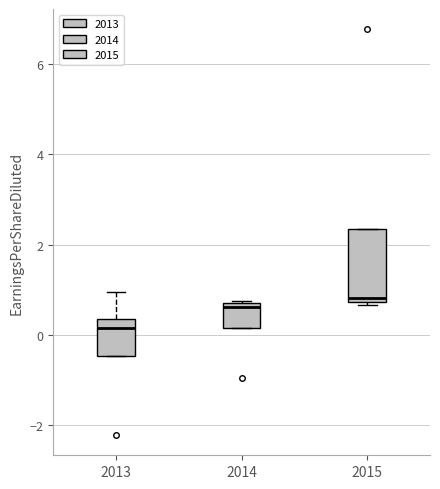

Which box is the tallest, from its lower edge to its upper edge?

2015